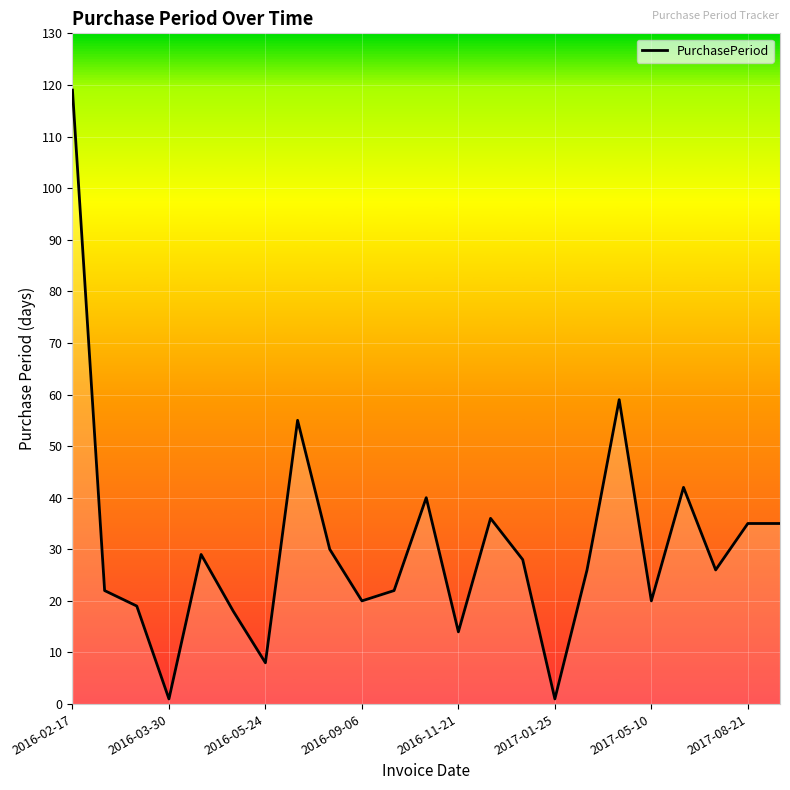

What is the difference between the maximum and minimum values?

118